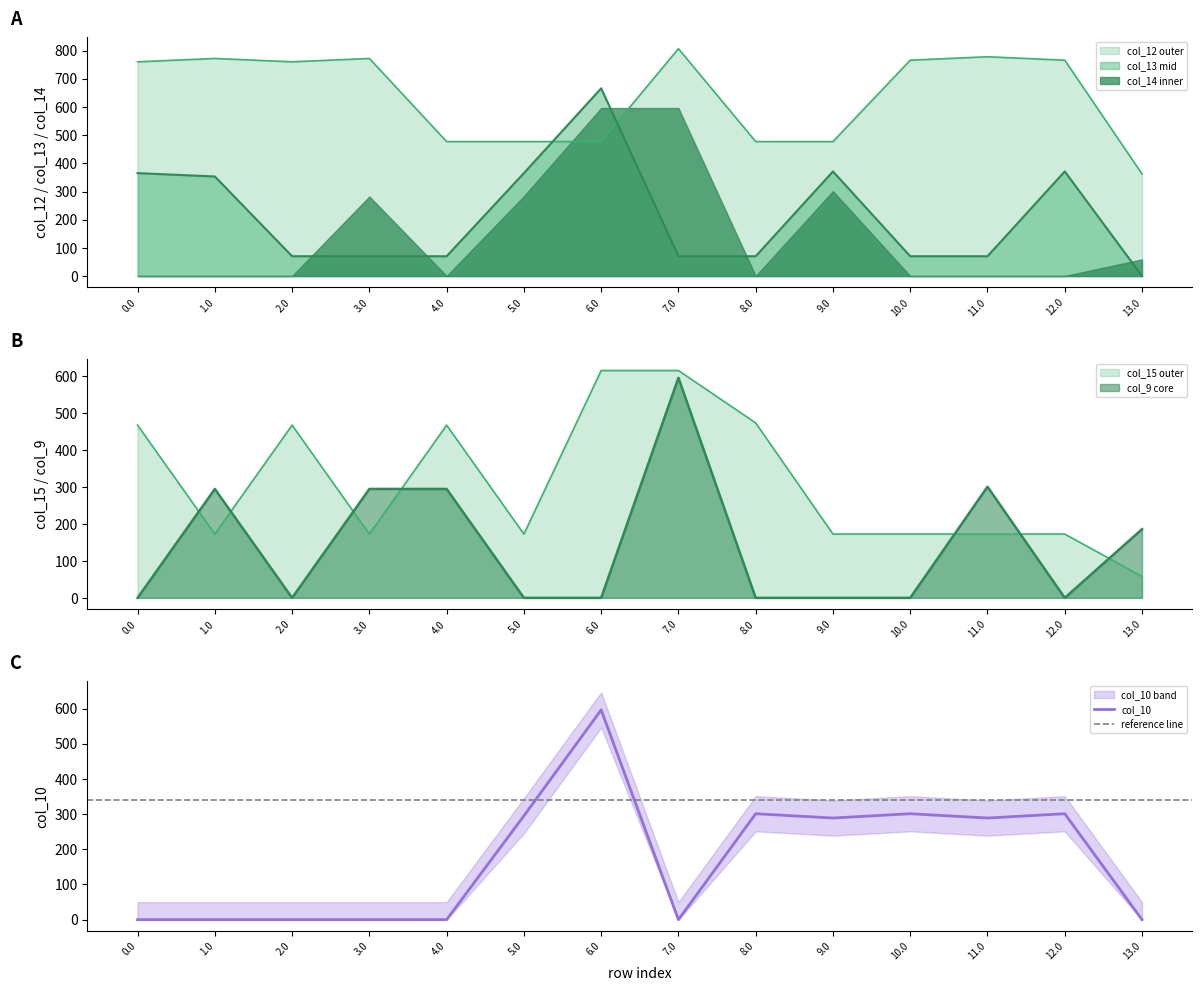

What is the highest value of the col_13 series?

666.2